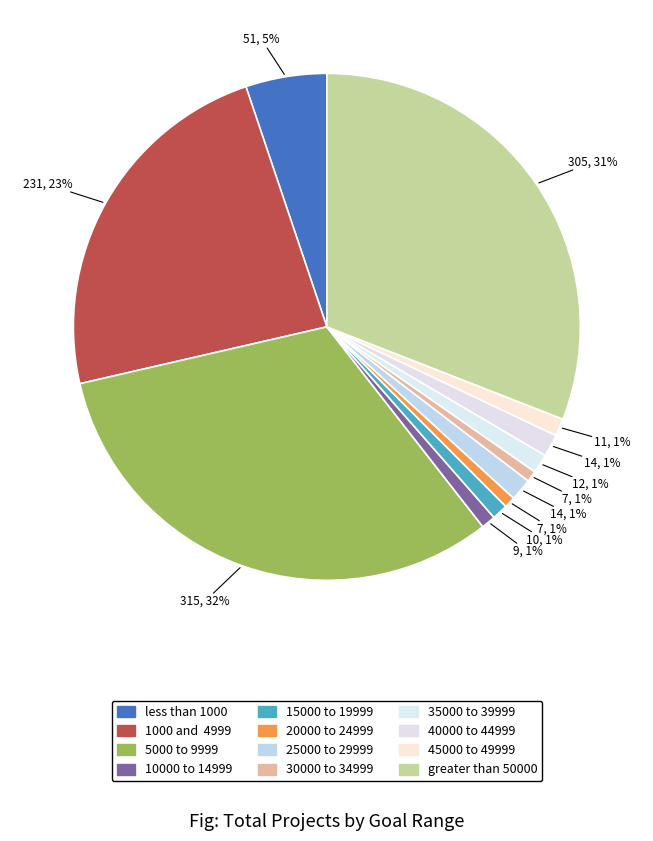

What is the smallest slice in the pie chart?

20000 to 24999